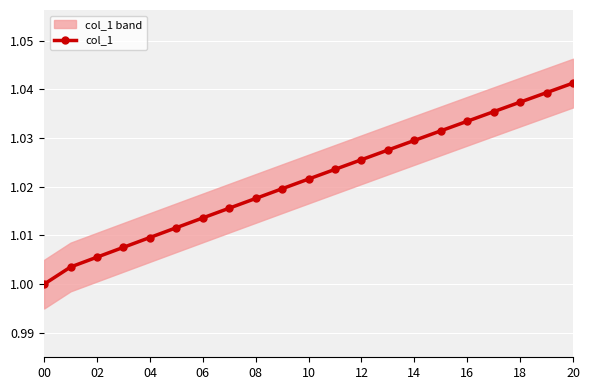

The value of col_1 at 16 is 1.8. True or false?

False